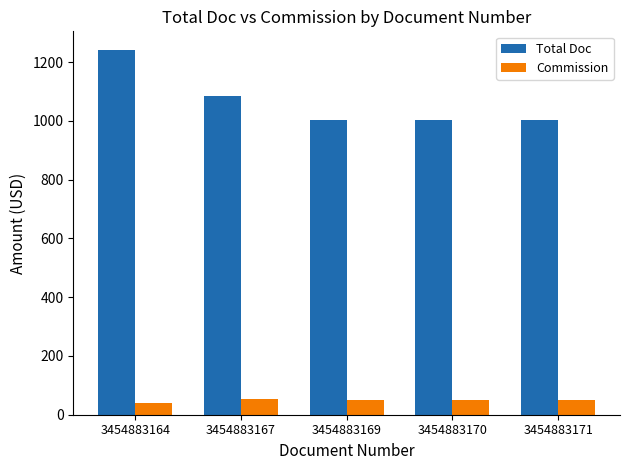

What is the difference between the maximum and minimum values in the Total Doc series?

241.0